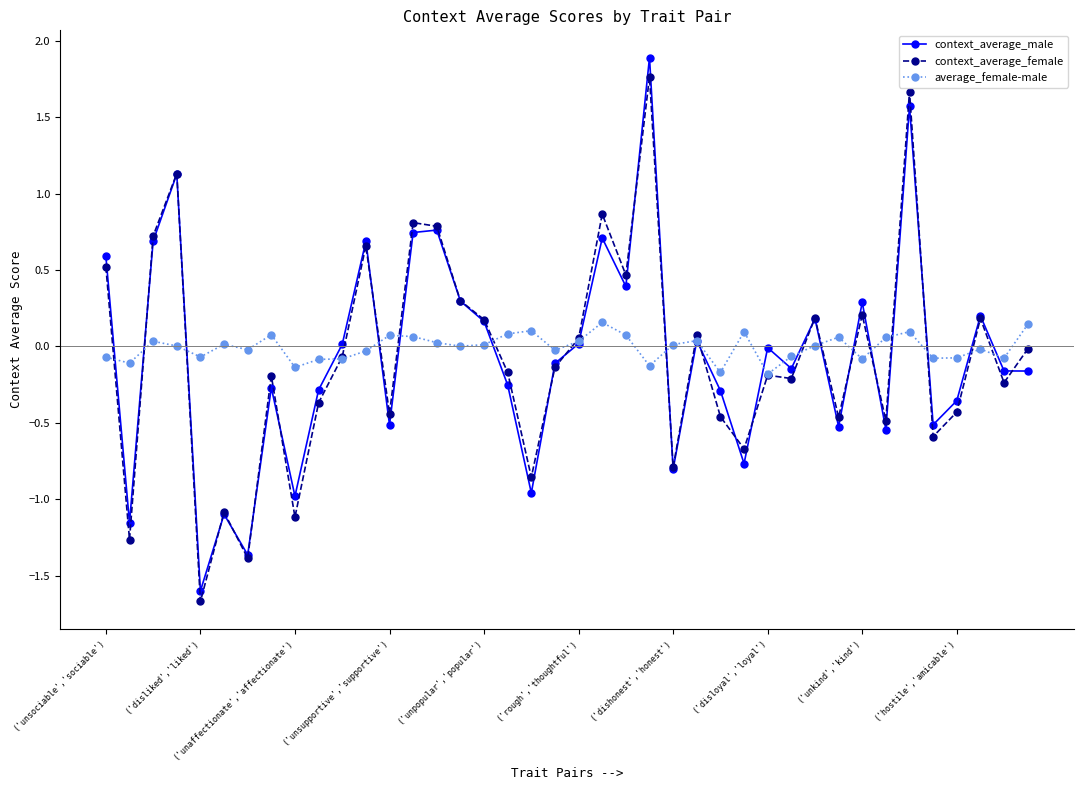

Count the number of categories in the chart.

40